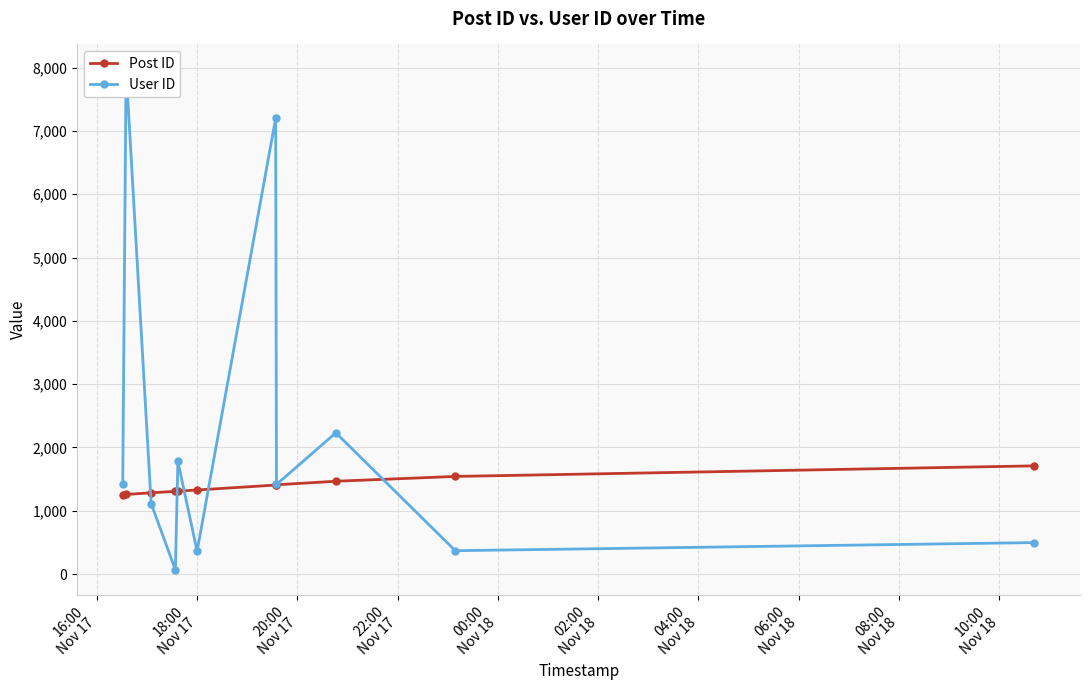

What is the lowest value of the Post ID series?

1254